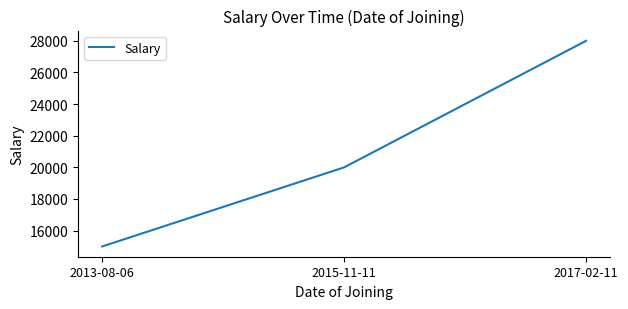

What is the difference between the values at 2017-02-11 and 2015-11-11?

8000